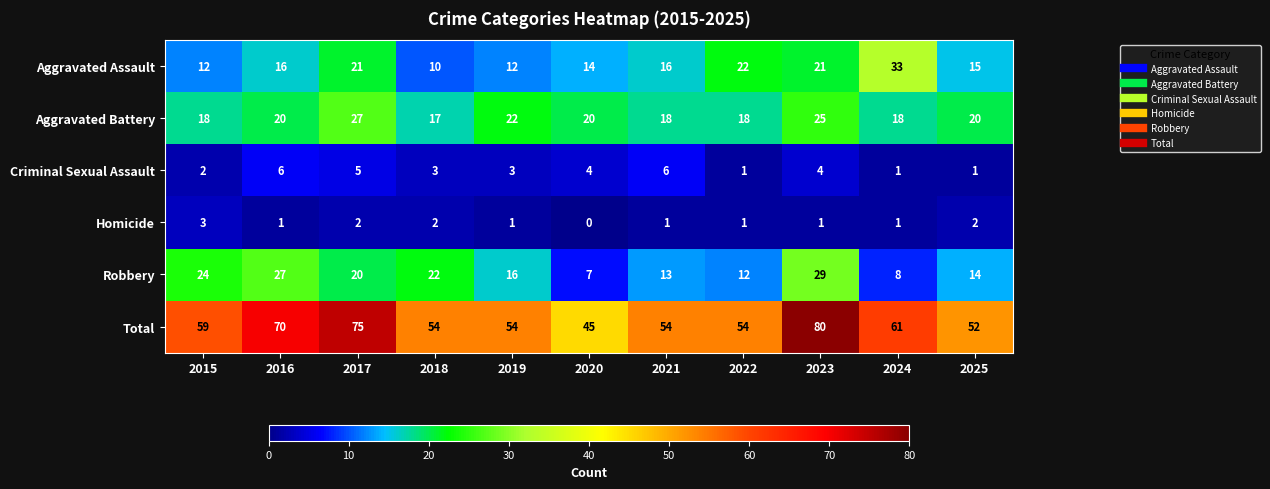

How many Homicide values are between 1 and 2?

9